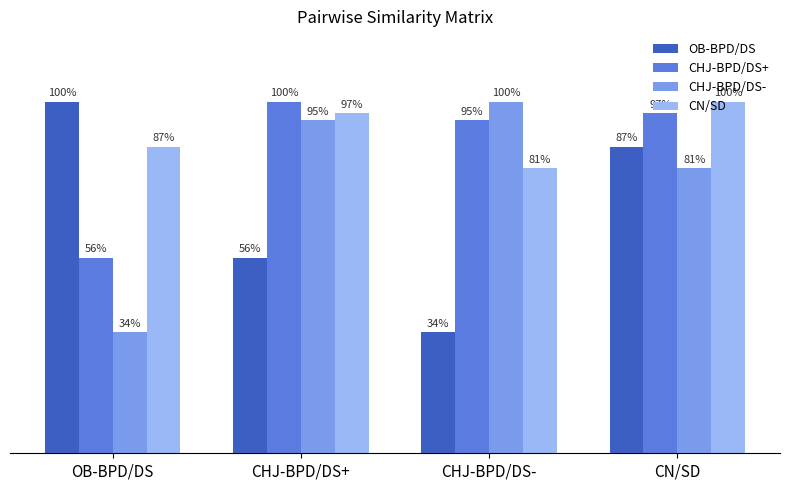

Rank the categories by CHJ-BPD/DS+ value from lowest to highest.

OB-BPD/DS, CHJ-BPD/DS-, CN/SD, CHJ-BPD/DS+